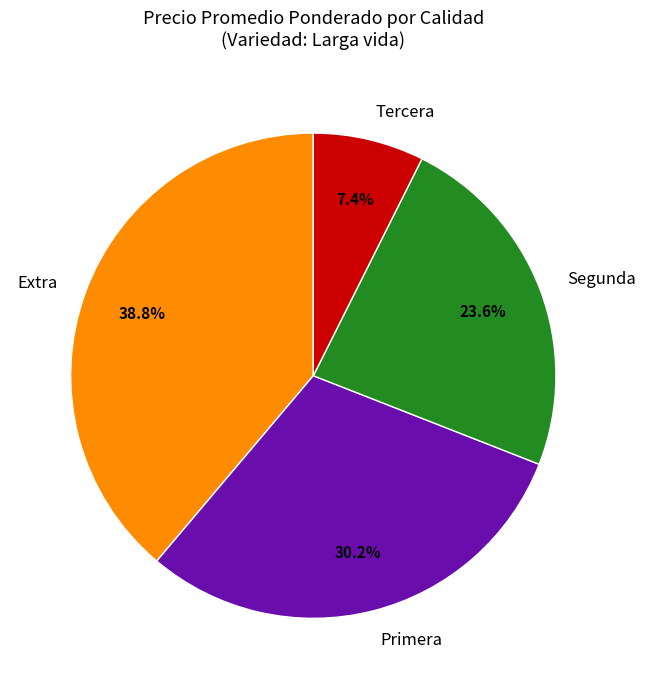

Is the sum of Segunda and Extra greater than half?

Yes